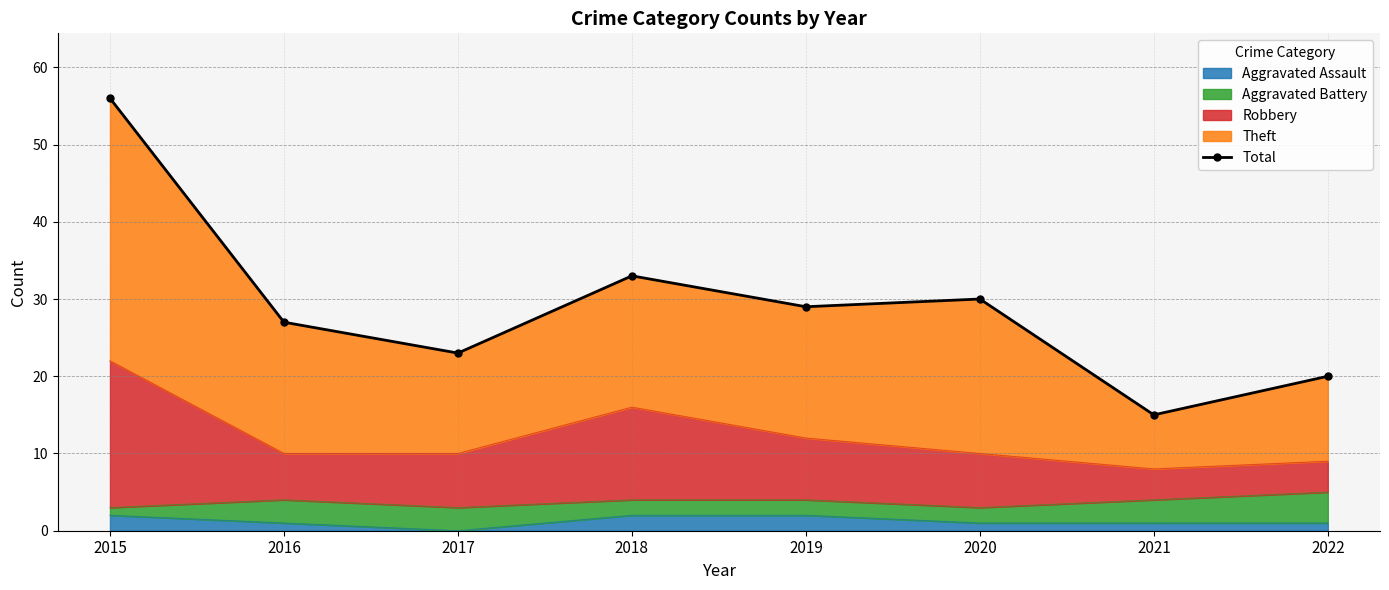

Count the number of categories in the chart.

8